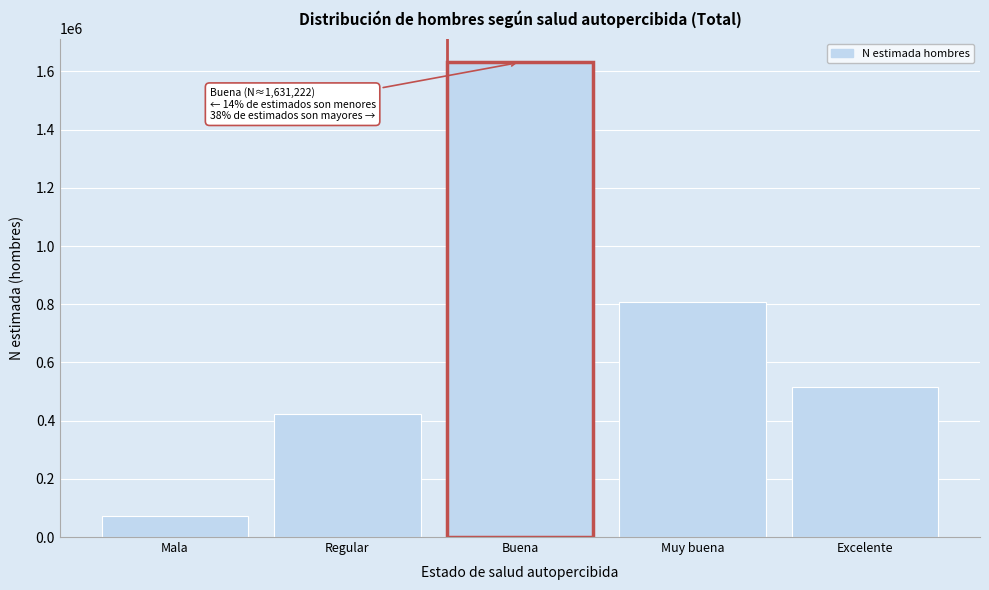

Reading left to right, extract all data points from this chart.

71776	423021	1631222	808348	515133